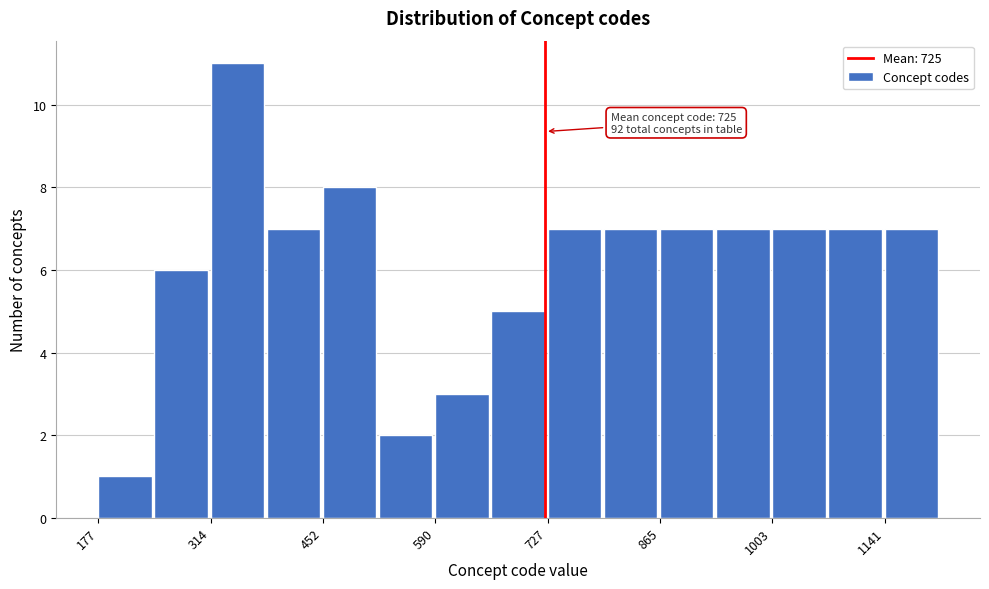

Read against the x-axis, roughly where is the centre of the tallest bar?

340